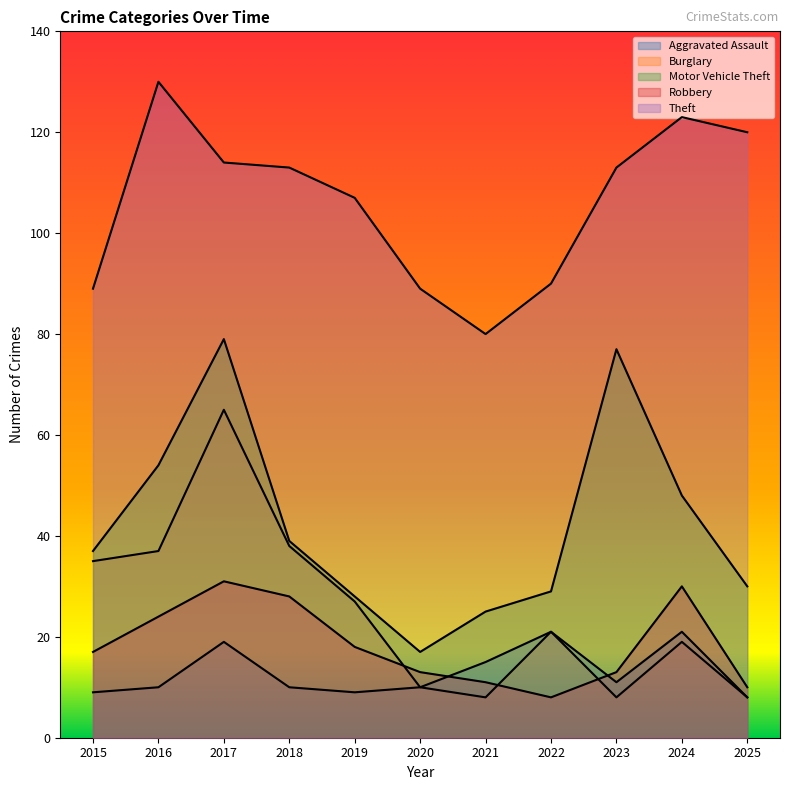

True or false: Aggravated Assault and Burglary intersect in this chart.

False